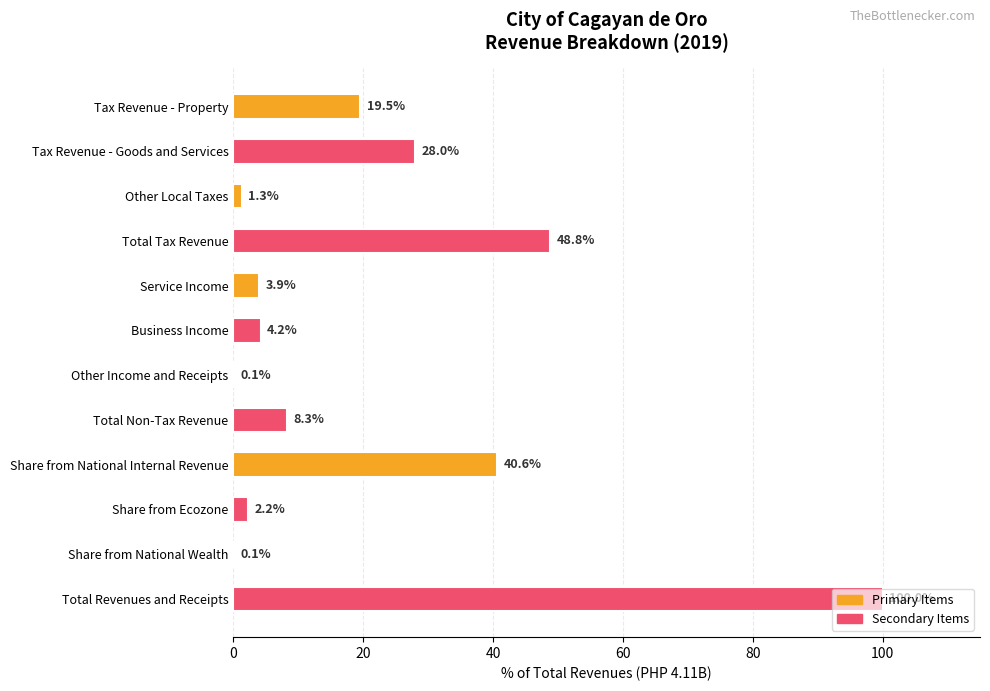

How many values exceed 8?

6